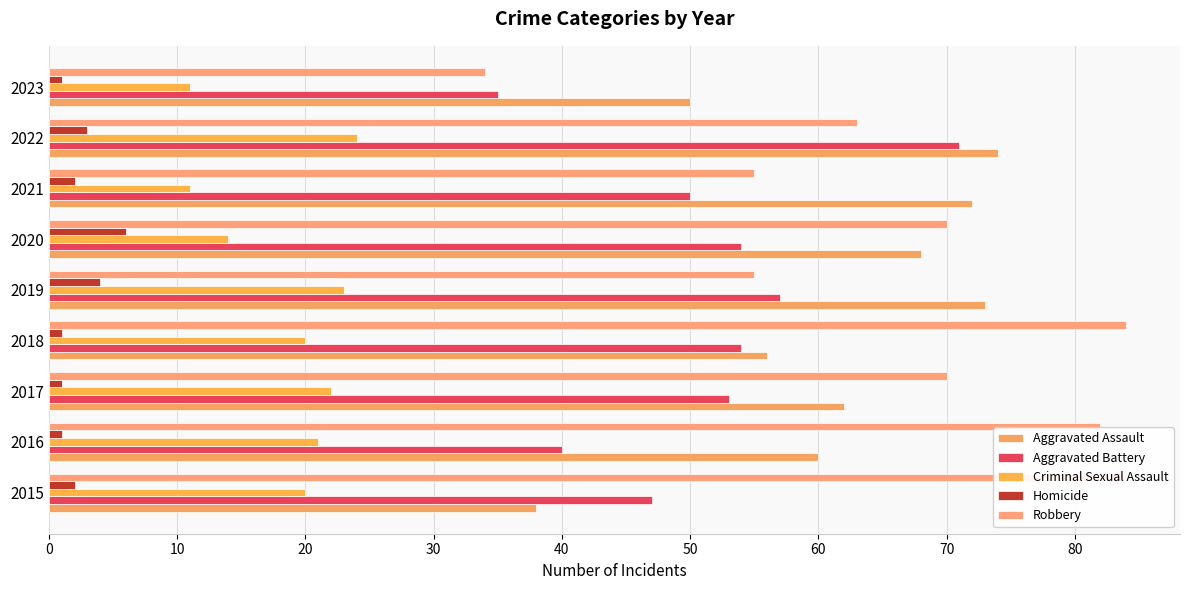

Is it true that Homicide equals 2 at 30?

False